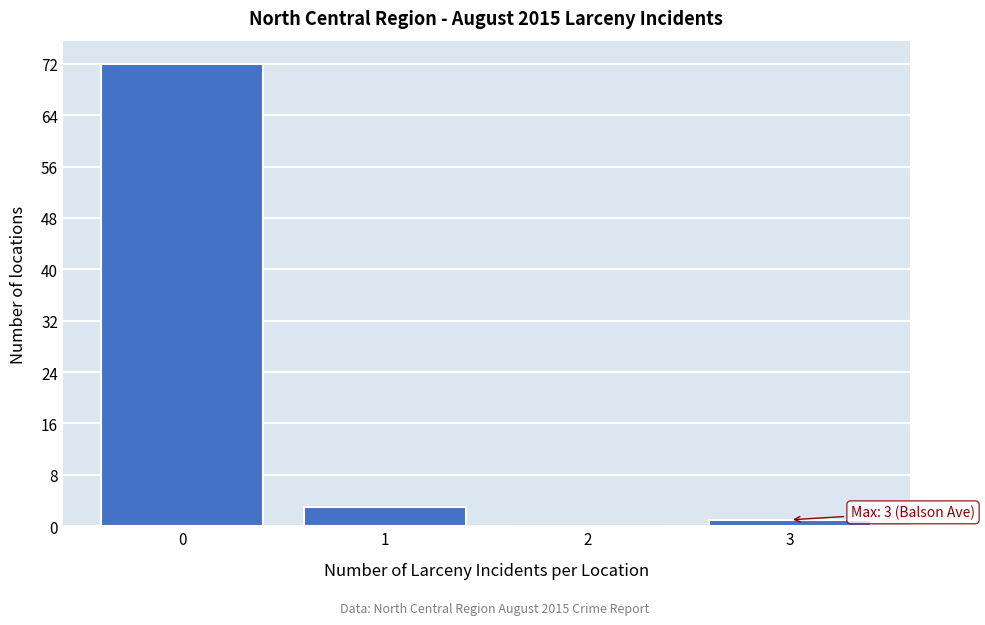

Reading left to right, extract all data points from this chart.

0=72	1=3	2=0	3=1